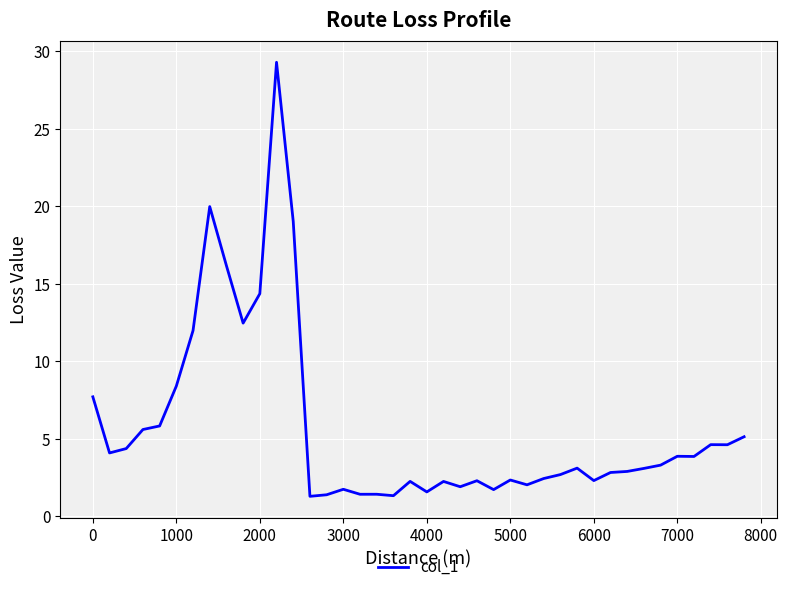

What is the difference between the maximum and minimum values?

28.0